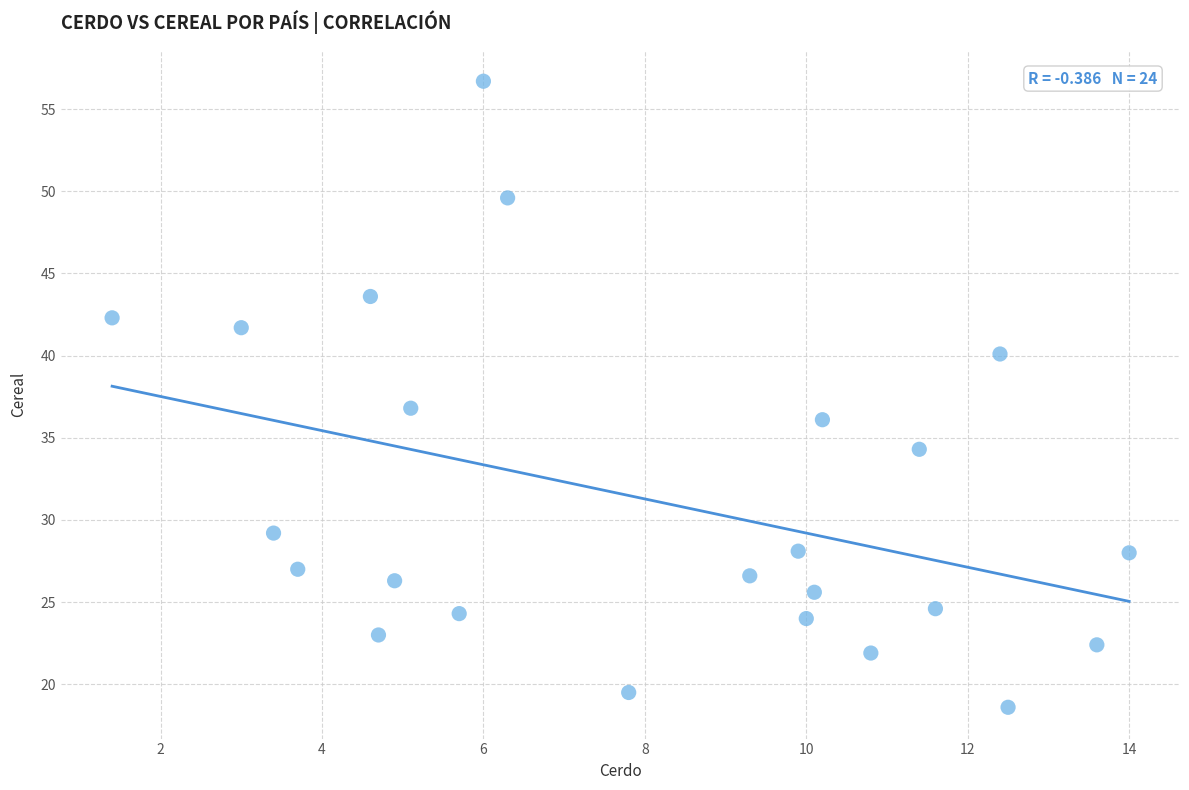

What is the range of X values (max minus min)?

12.6